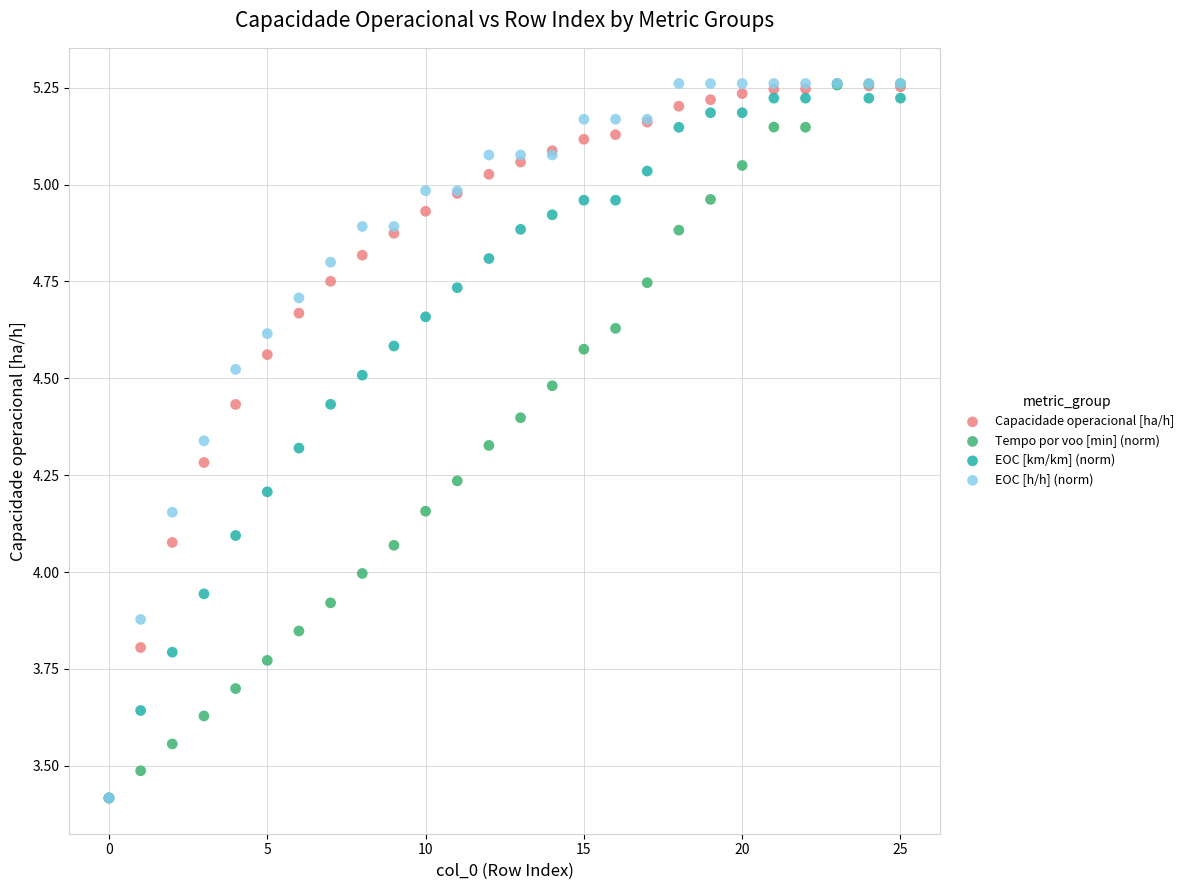

What are all the series names shown in the legend?

Capacidade operacional [ha/h], Tempo por voo [min] (norm), EOC [km/km] (norm), EOC [h/h] (norm)